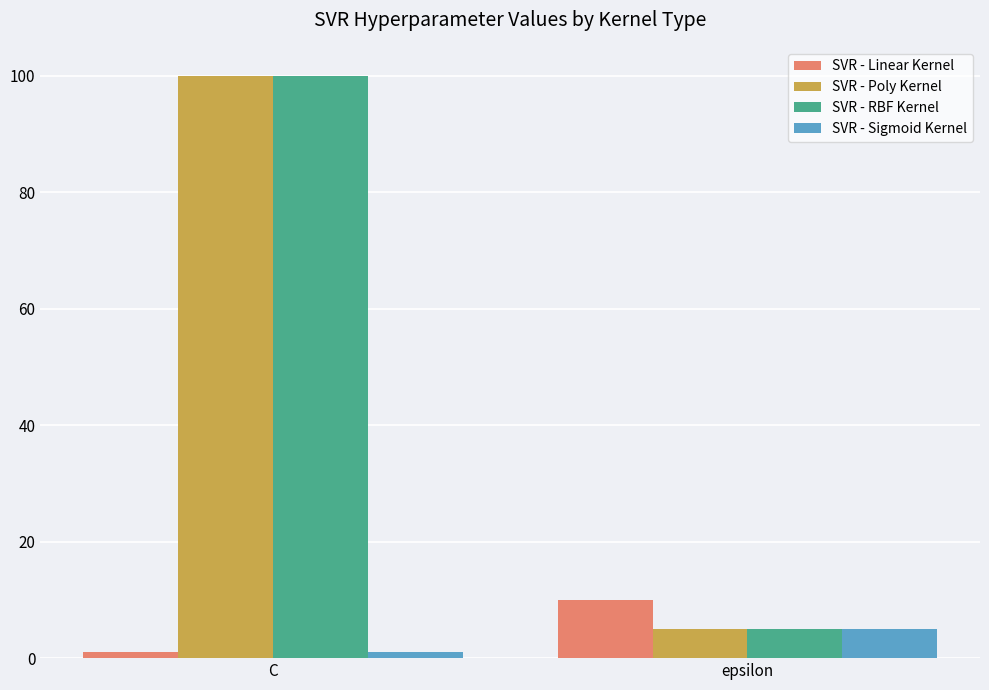

At which label is SVR - Sigmoid Kernel closest to 3?

C